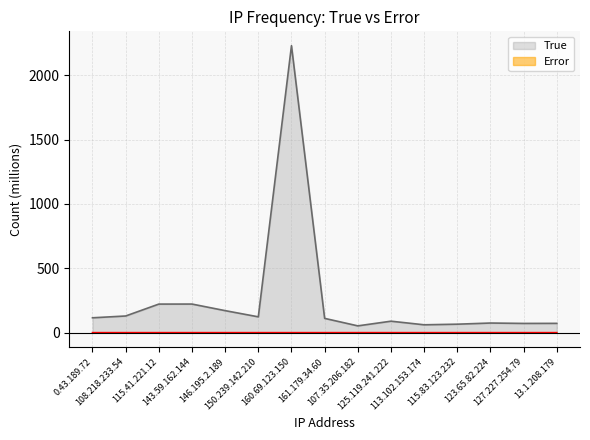

True or false: True has more than 0 interior local peaks.

True